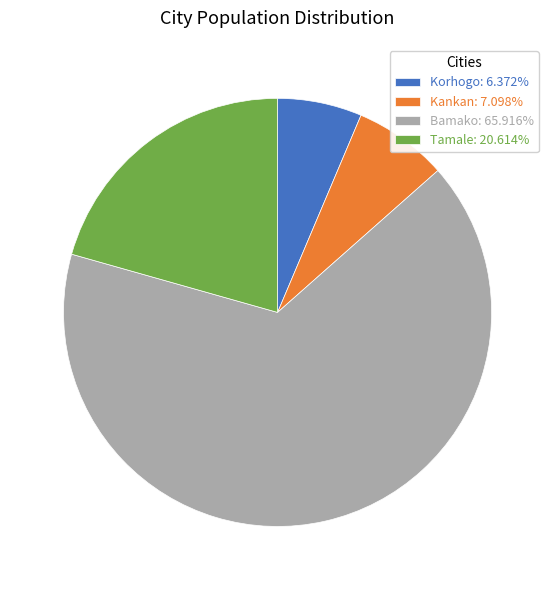

Count the number of slices in the pie.

4